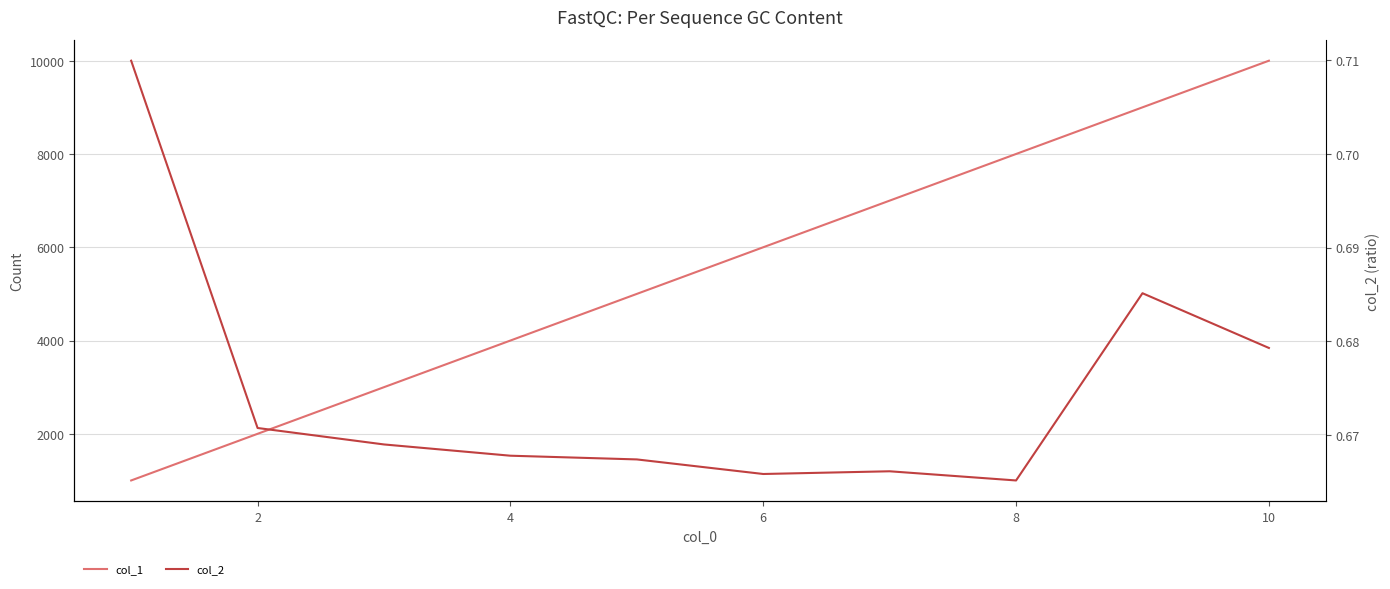

How many lines are shown in the chart?

2